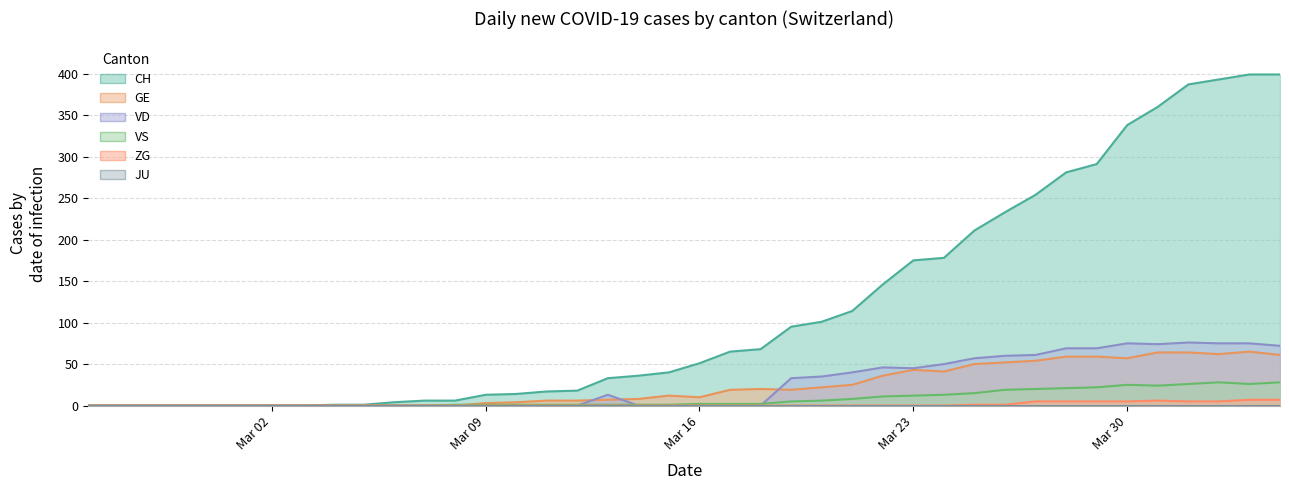

What position from the left is 2020-03-17?

22